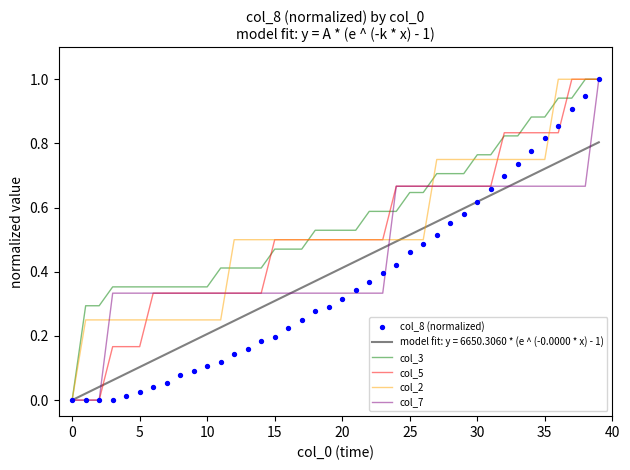

Which series has the largest total across all categories?

col_3